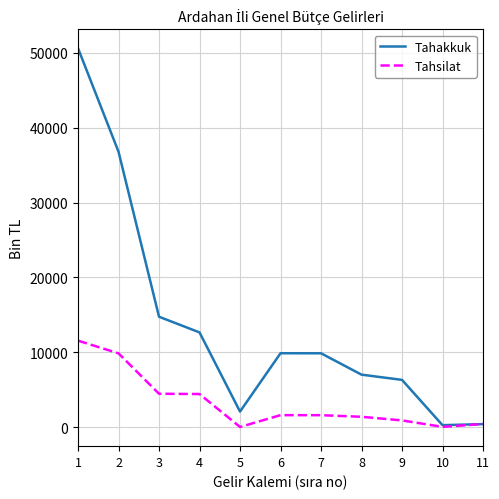

What is the difference between the second highest and second lowest values in the Tahsilat series?

9819